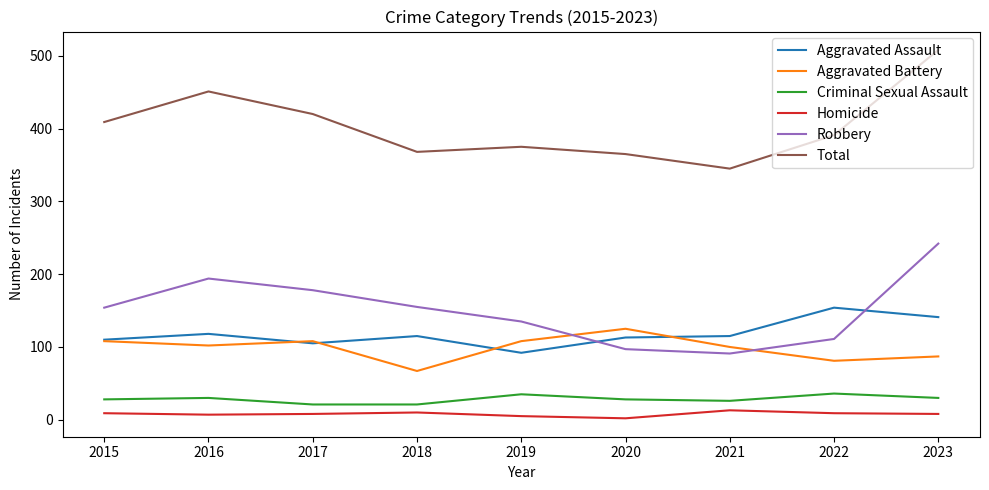

List the series in order of their peak value, lowest first.

Homicide, Criminal Sexual Assault, Aggravated Battery, Aggravated Assault, Robbery, Total